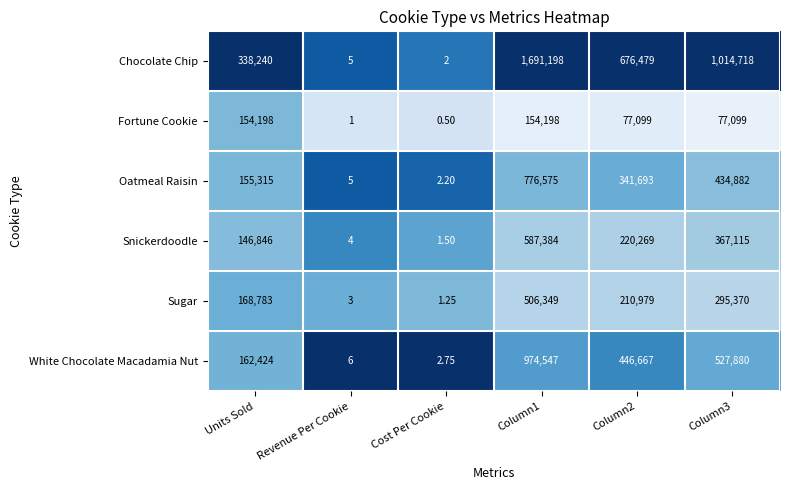

What is the total value across all series at Column3?

2717064.0